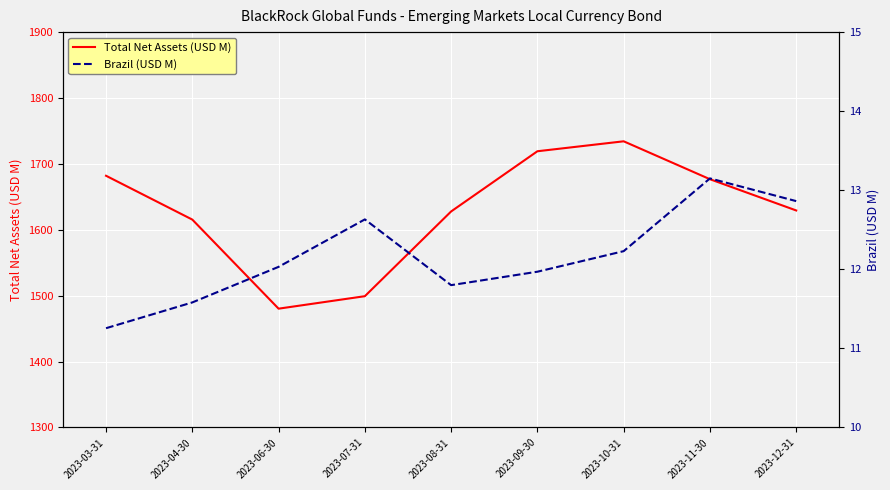

At 2023-09-30, list the series in order from largest to smallest.

Total Net Assets (USD M), Brazil (USD M)